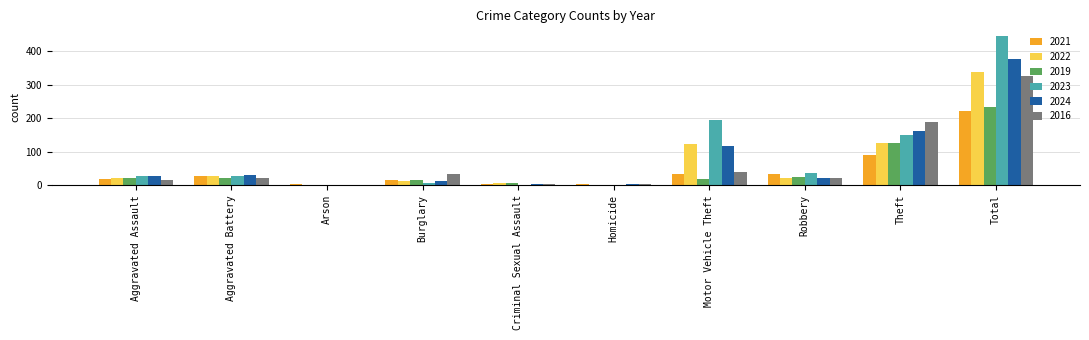

What is the maximum value for 2016?

325